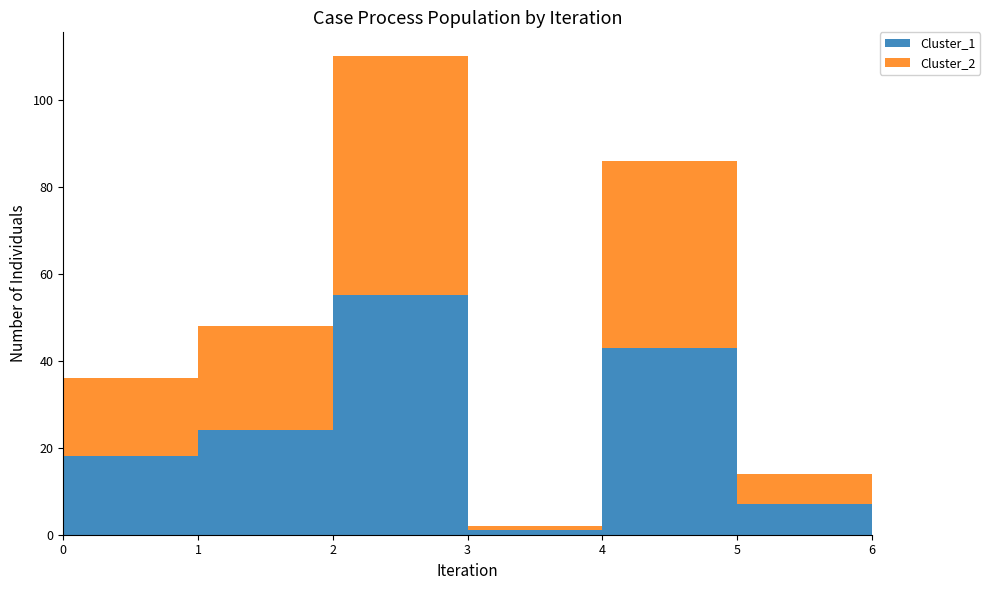

Reading left to right, list all the values displayed in this chart.

Cluster_1: 0=18	1=24	2=55	3=1	4=43	5=7	6=9
Cluster_2: 0=18	1=24	2=55	3=1	4=43	5=7	6=9